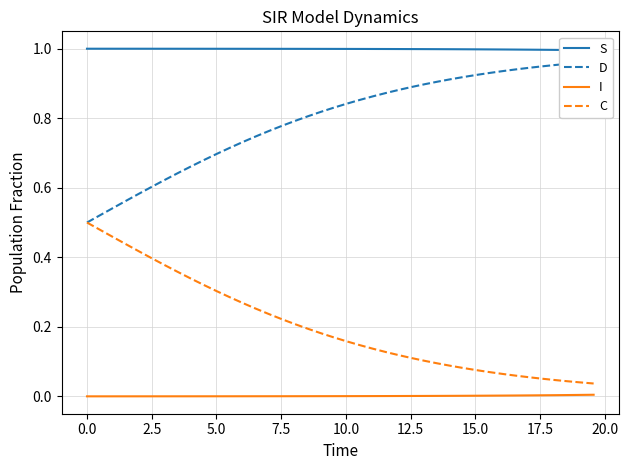

True or false: I and C intersect in this chart.

False